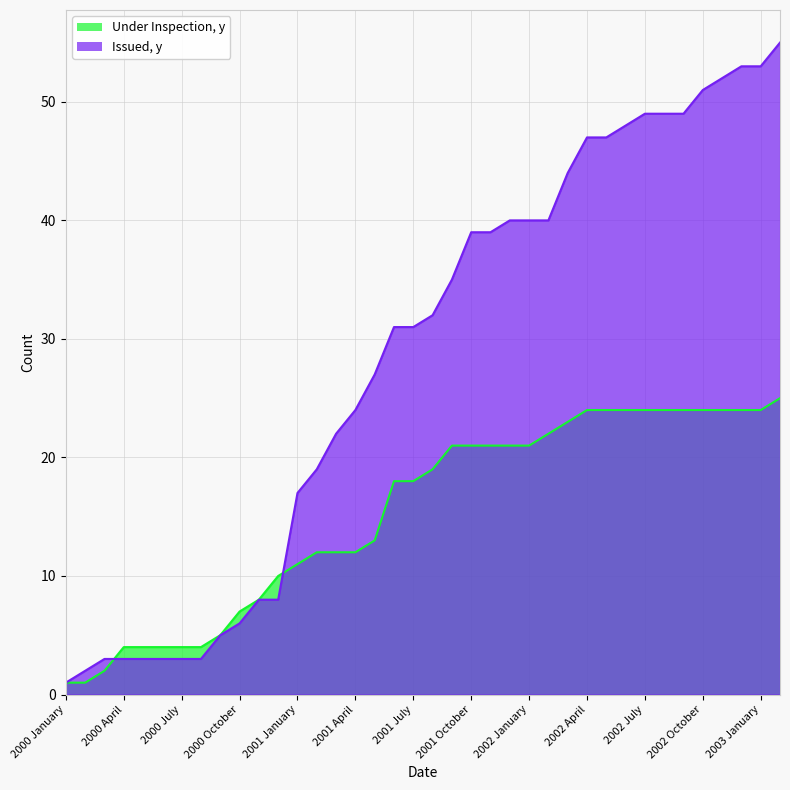

True or false: Issued, y has more than 2 points higher than both neighbors.

False